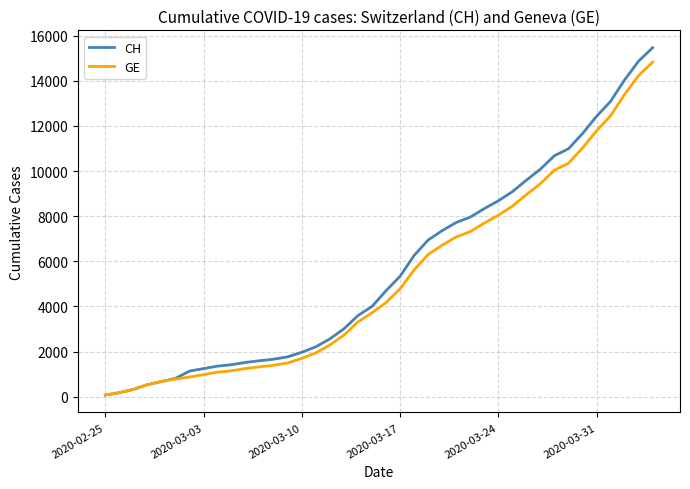

Which series has the widest spread of values?

CH